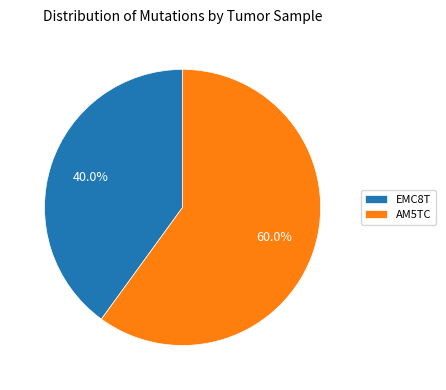

Which category accounts for the majority?

AM5TC